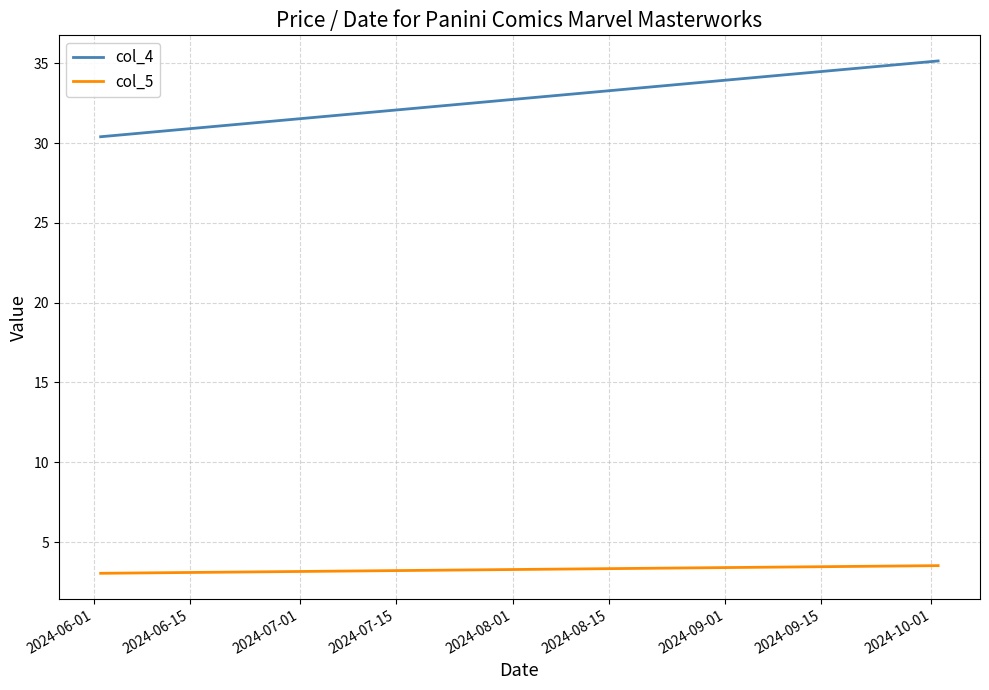

What is the minimum value shown in the chart?

3.0